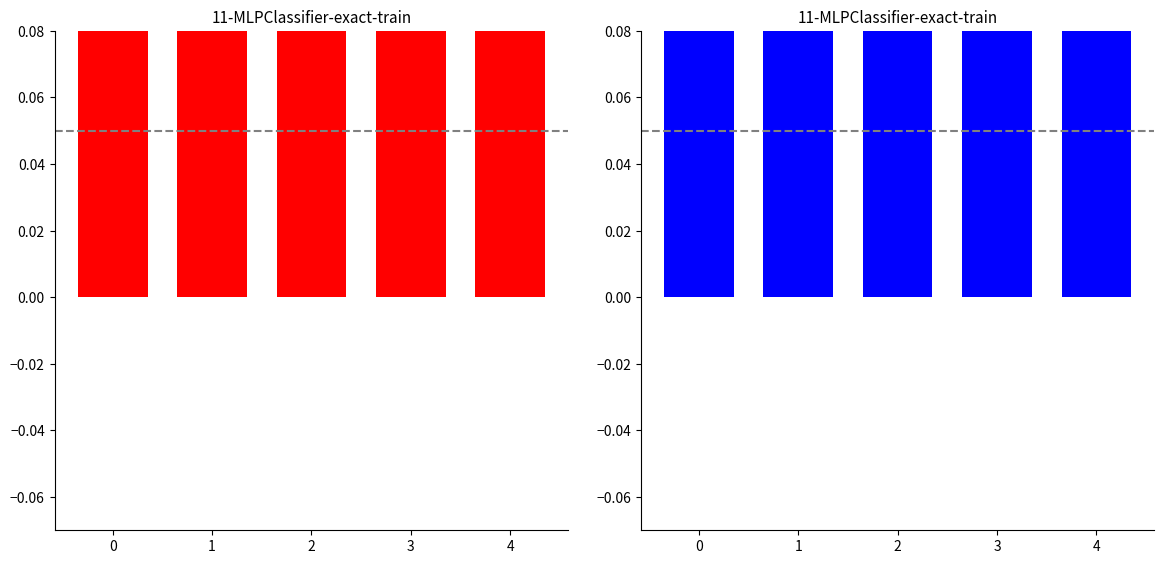

Which series changed the most between 0 and 2?

UseCase